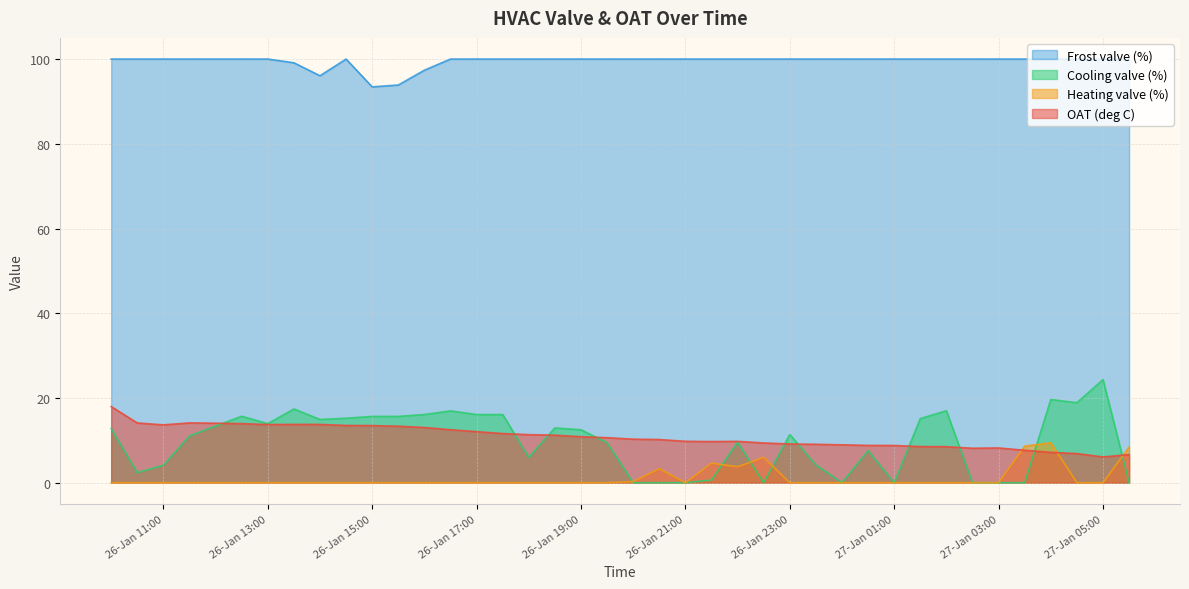

What is the average value of the Frost valve (%) series?

99.5